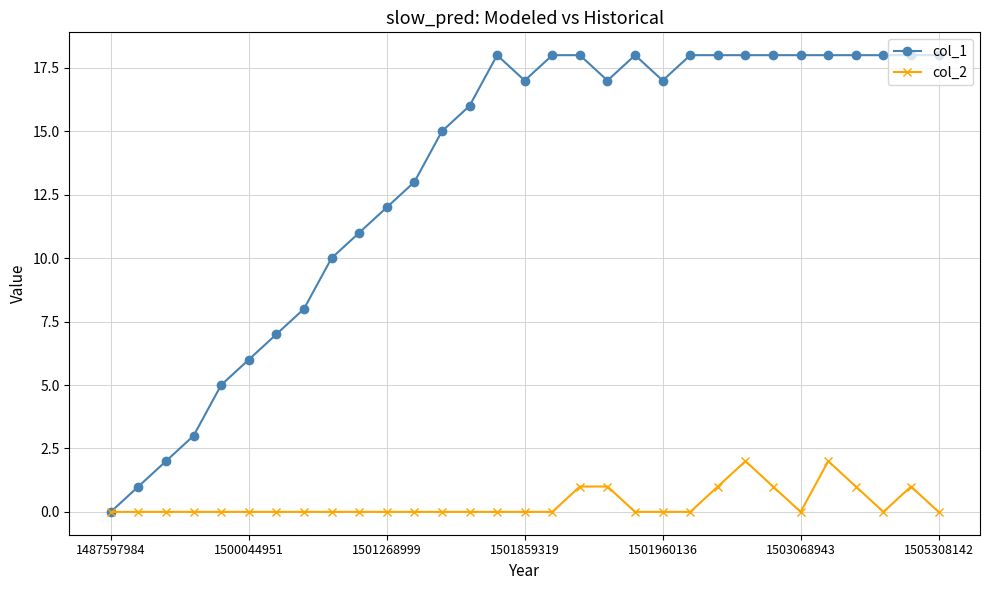

Which series has the largest total across all categories?

col_1